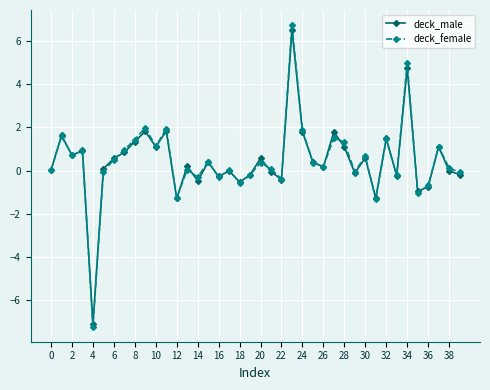

What is the maximum value for deck_male?

6.5